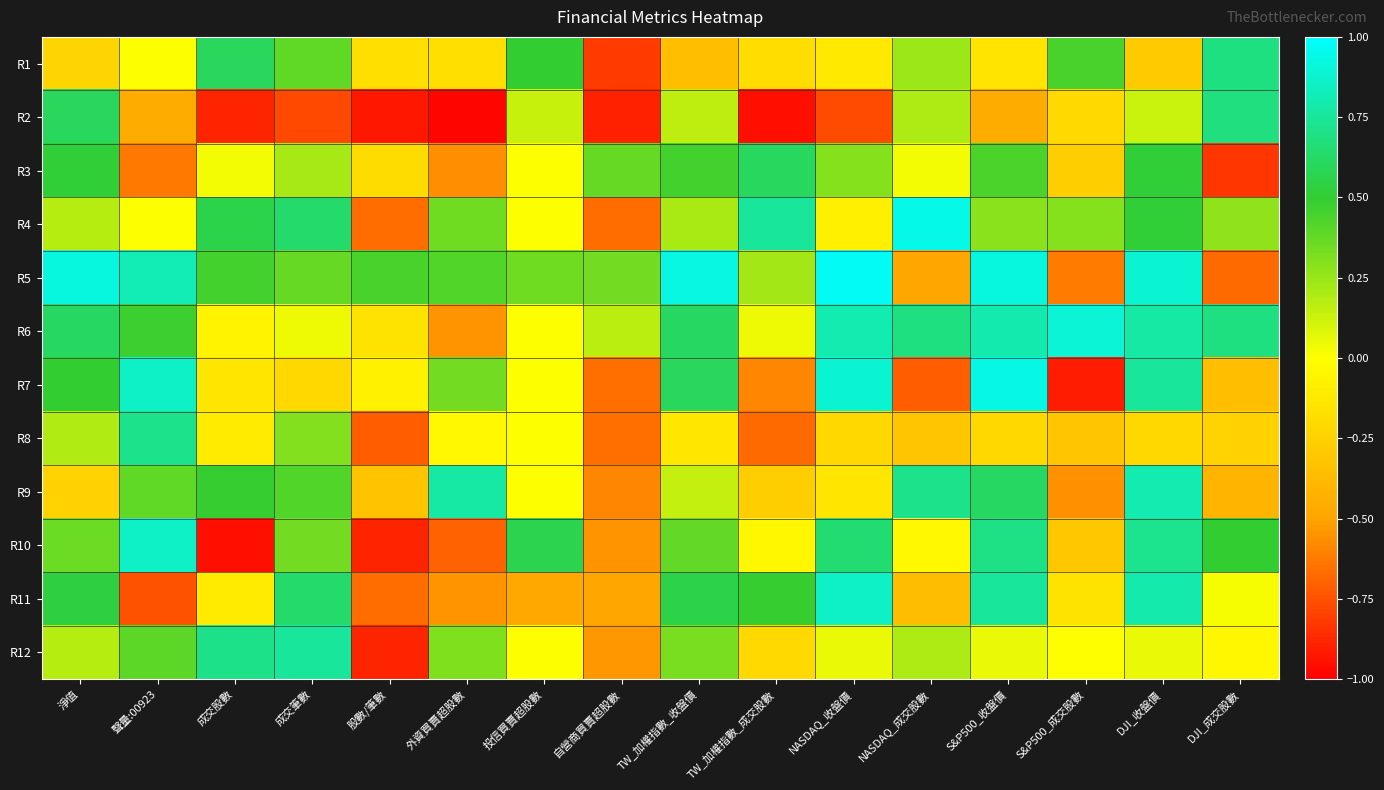

Which label corresponds to the smallest value in the chart?

外資買賣超股數